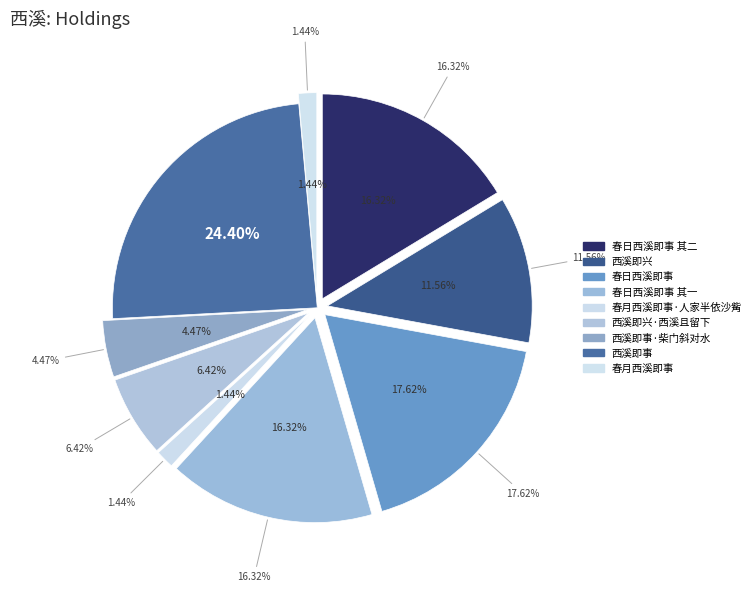

What percentage is NOT represented by 西溪即兴·西溪且留下?

93.6%